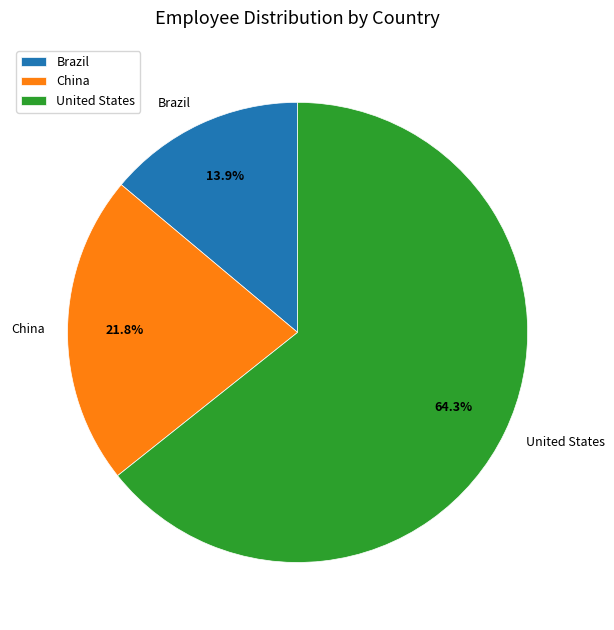

Approximately how many times larger is the value at United States compared to China?

2.9